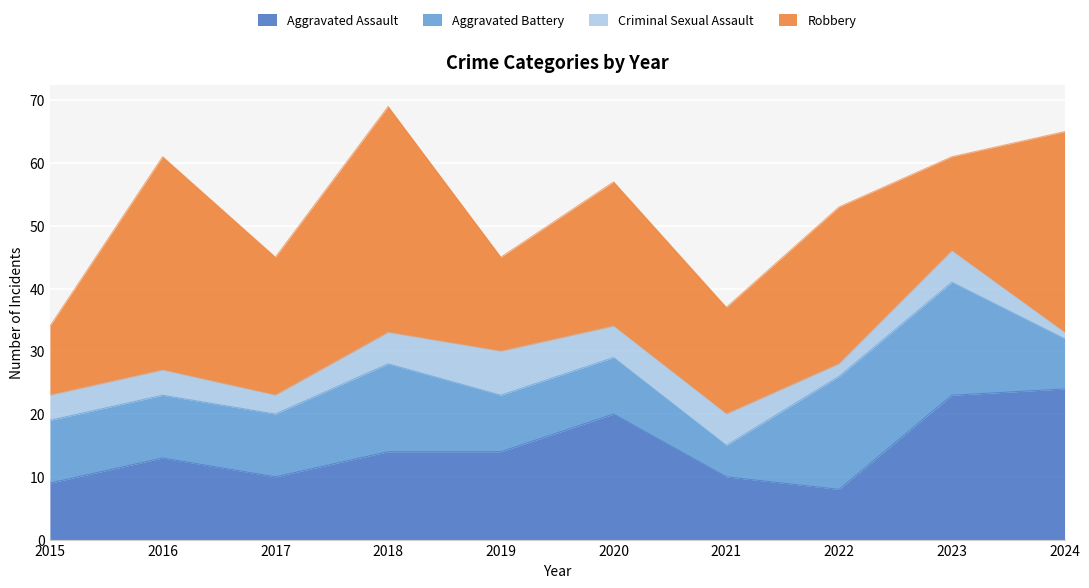

True or false: Aggravated Assault and Criminal Sexual Assault intersect in this chart.

False